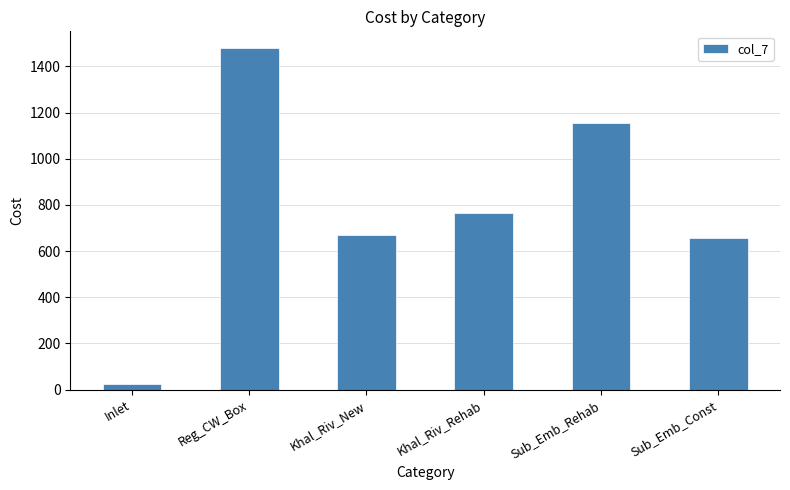

Reading left to right, what are all the values shown in this chart?

22.0	1478.1	667.7	767.0	1152.8	655.9